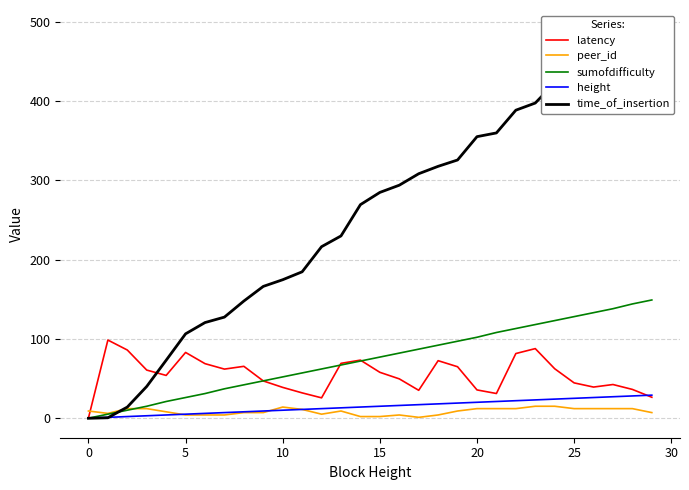

What is the minimum value shown in the chart?

-0.2